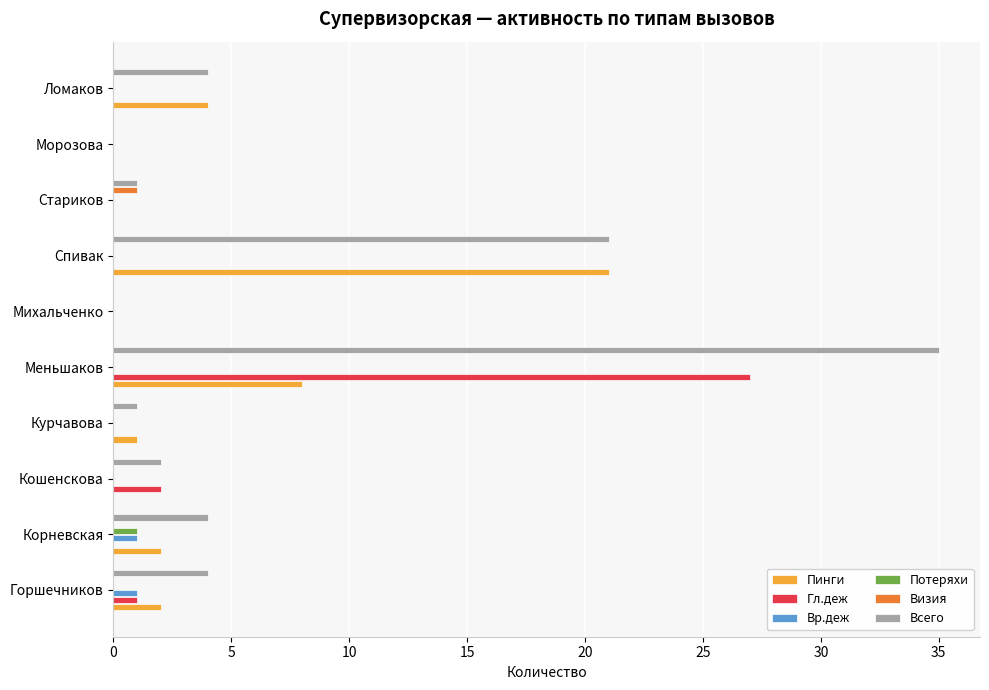

What is the average value of the Всего series?

7